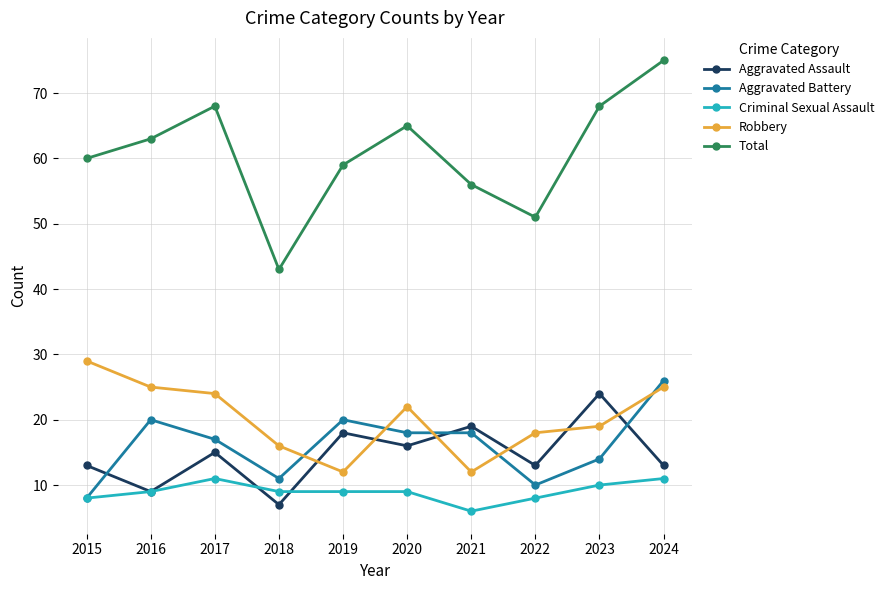

What is the value of the Aggravated Battery point at the 8th from the left?

10